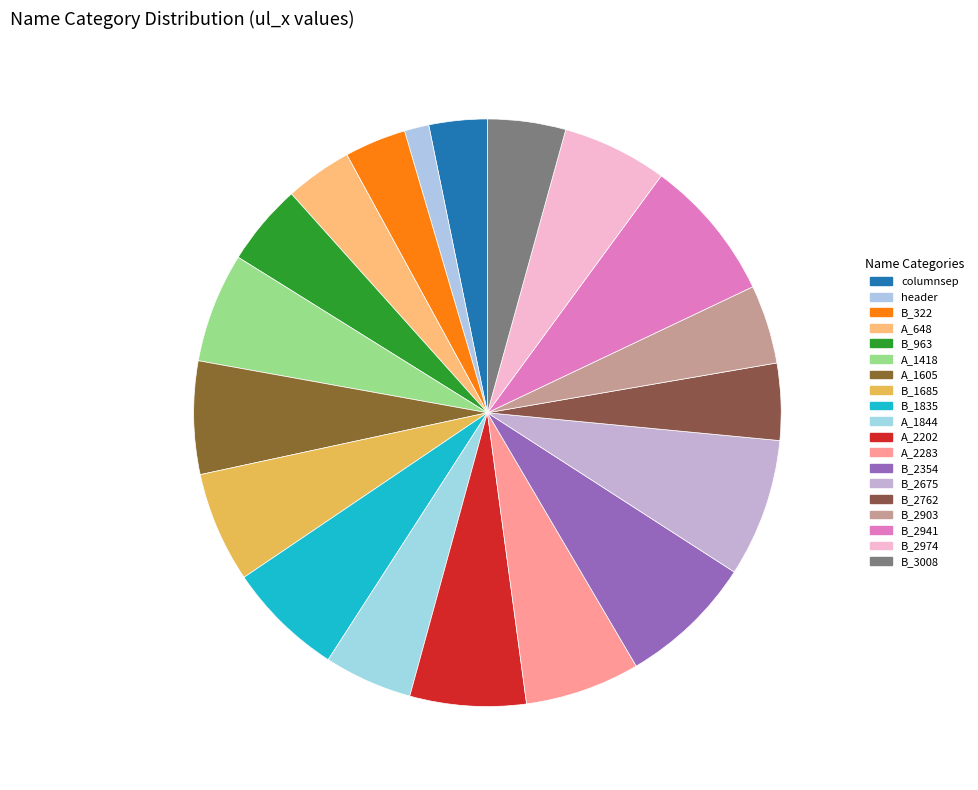

Rank the categories by value from highest to lowest.

B_2941, B_2675, B_2354, B_1835, A_2202, A_2283, A_1605, B_1685, A_1418, B_2974, A_1844, B_963, B_2903, B_3008, B_2762, A_648, B_322, columnsep, header